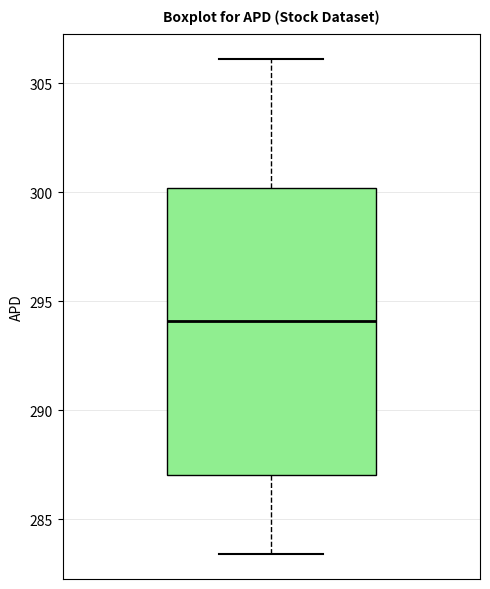

Transcribe this box plot: give where the median line is, the range the box spans, and where the two whiskers end, as read against the y-axis. The values are not printed on the chart, so give them approximately, as read against the axis.

median 294.0, box 287.0 to 300.0, whiskers 283.5 to 306.0